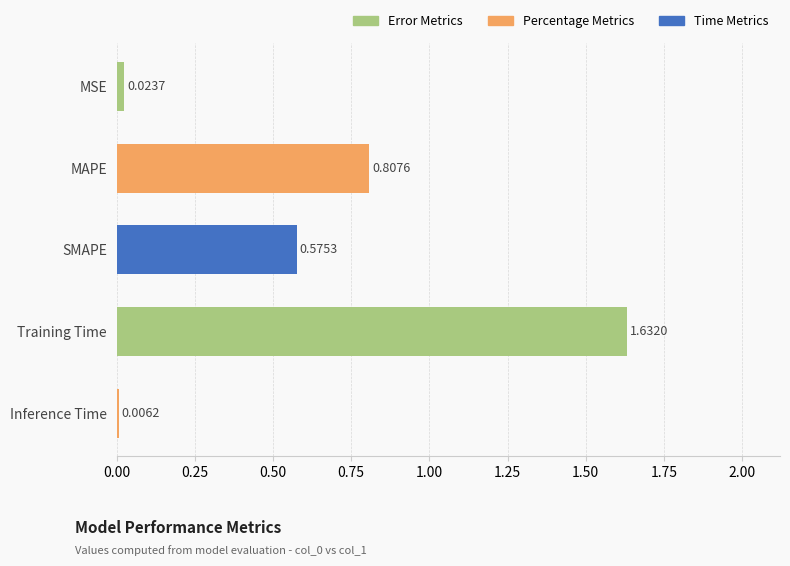

Where is the data nearest to the value 0?

Inference Time